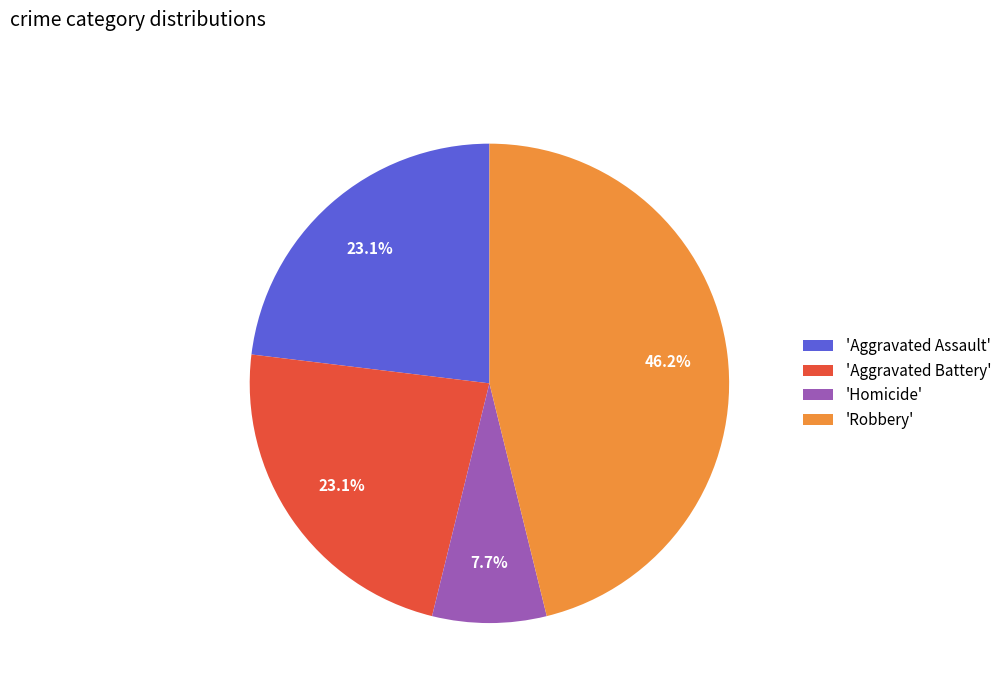

What is the largest slice in the pie chart?

'Robbery'